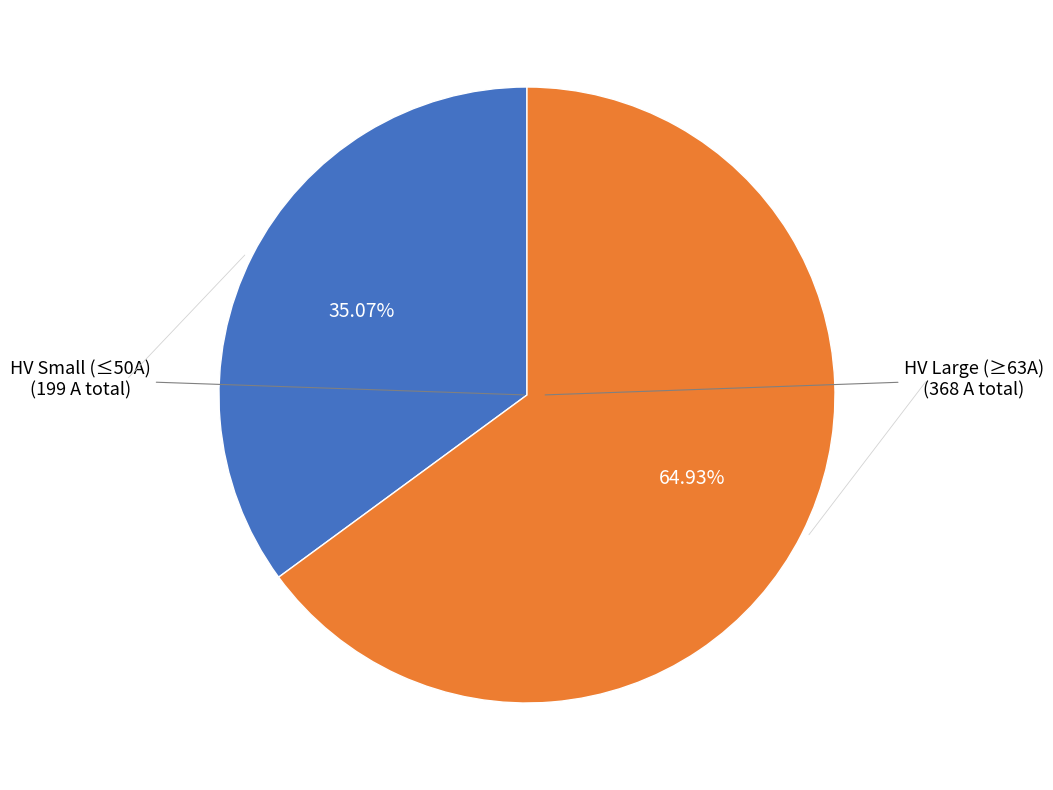

Count the number of slices in the pie.

2